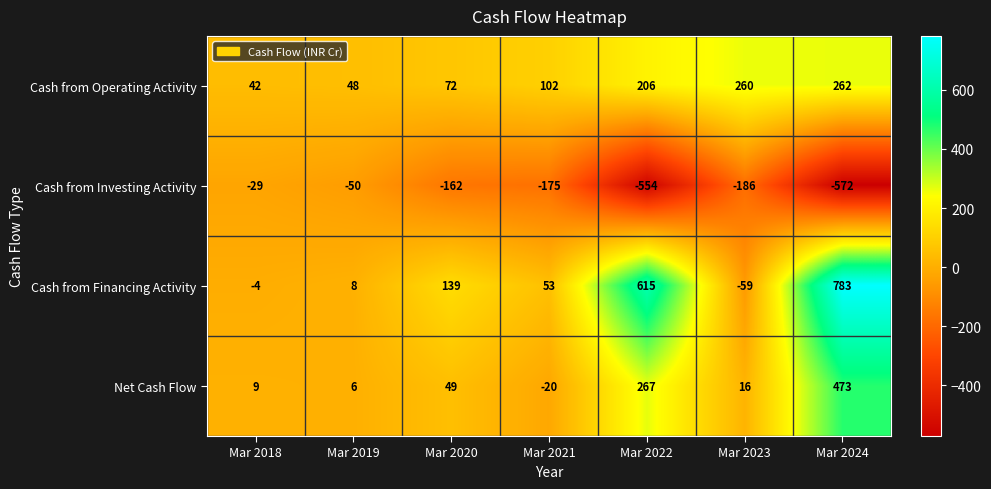

What is the smallest value displayed?

-572